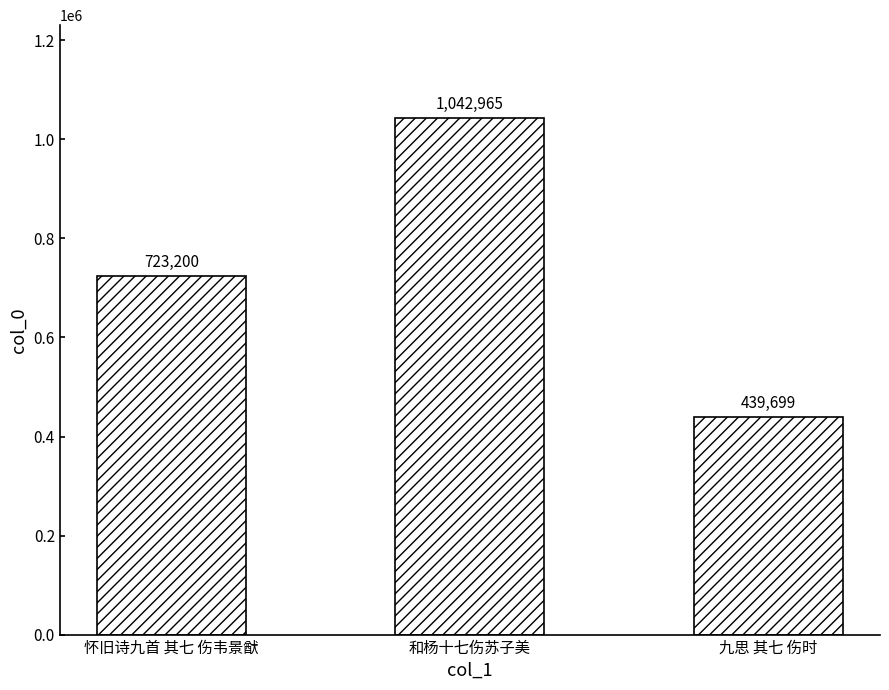

Reading left to right, extract all data points from this chart.

723200	1042965	439699